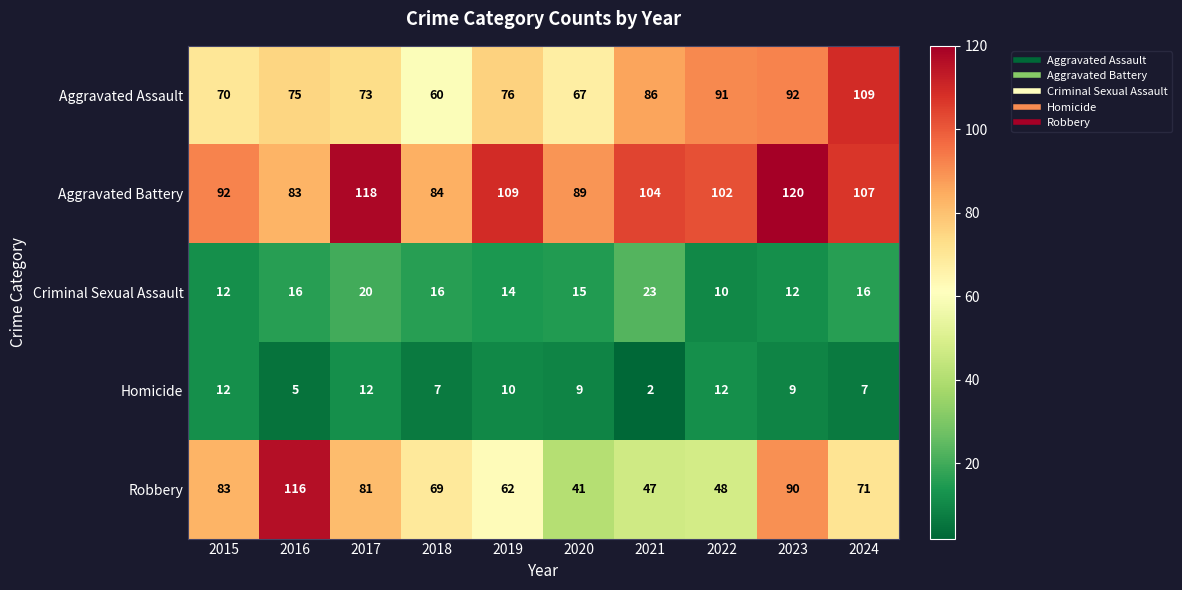

At 2016, list the series in order from largest to smallest.

Robbery, Aggravated Battery, Aggravated Assault, Criminal Sexual Assault, Homicide